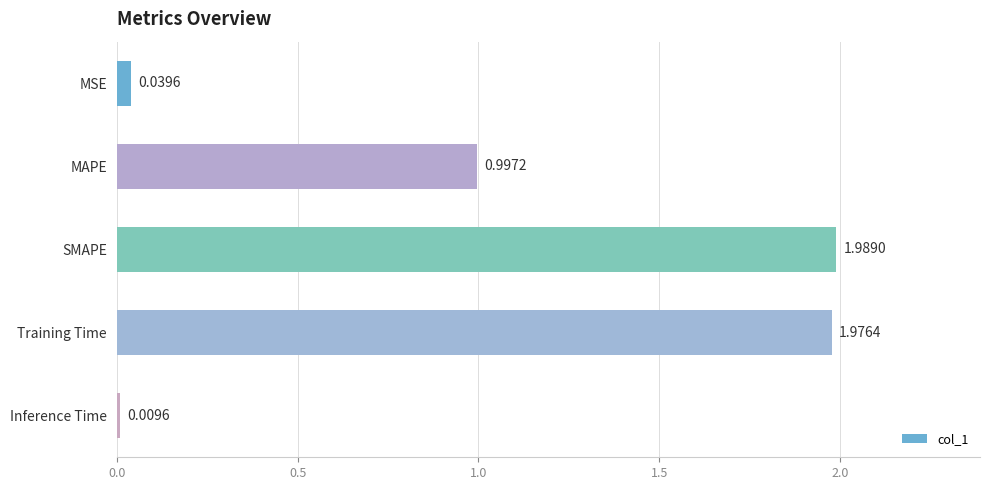

What is the label of the 5th bar from the bottom?

MSE